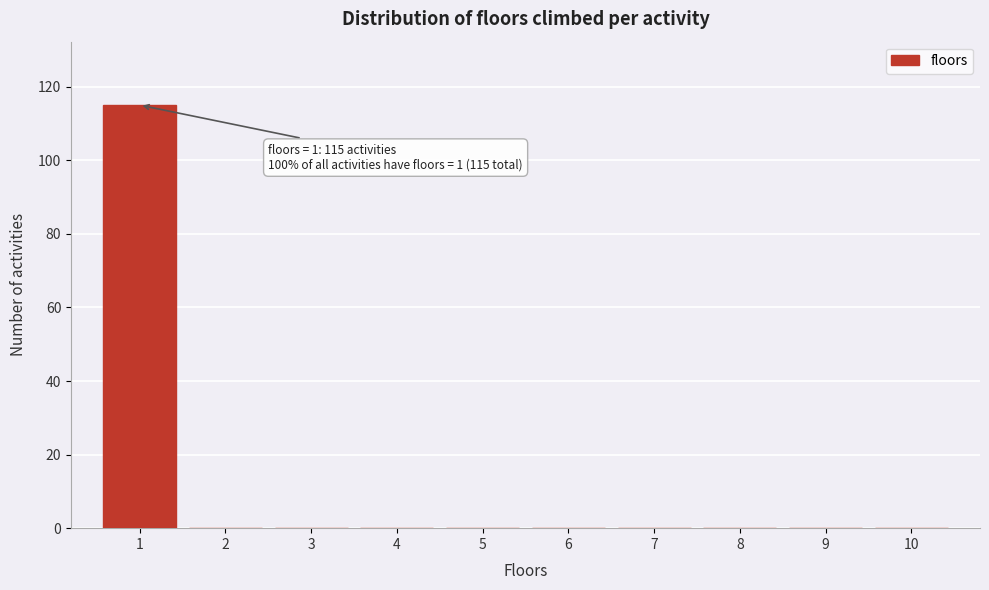

Which range on the x-axis has the tallest bar?

0.5 to 1.5